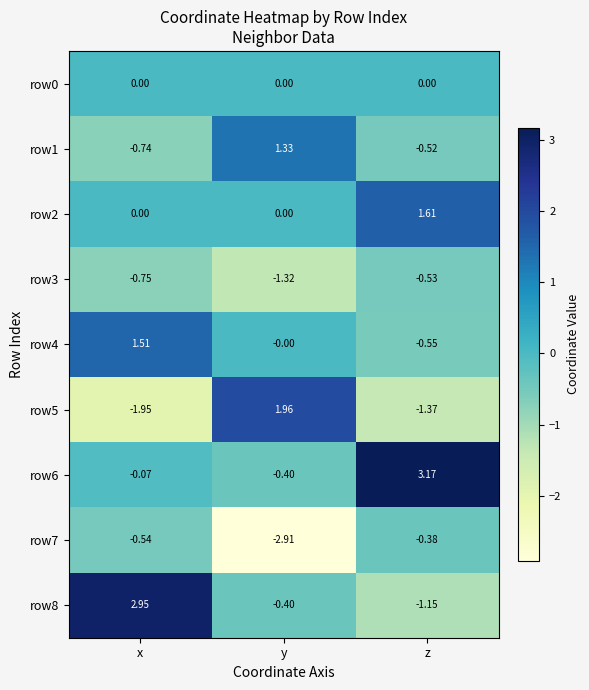

At which category is the sum across all series the highest?

x